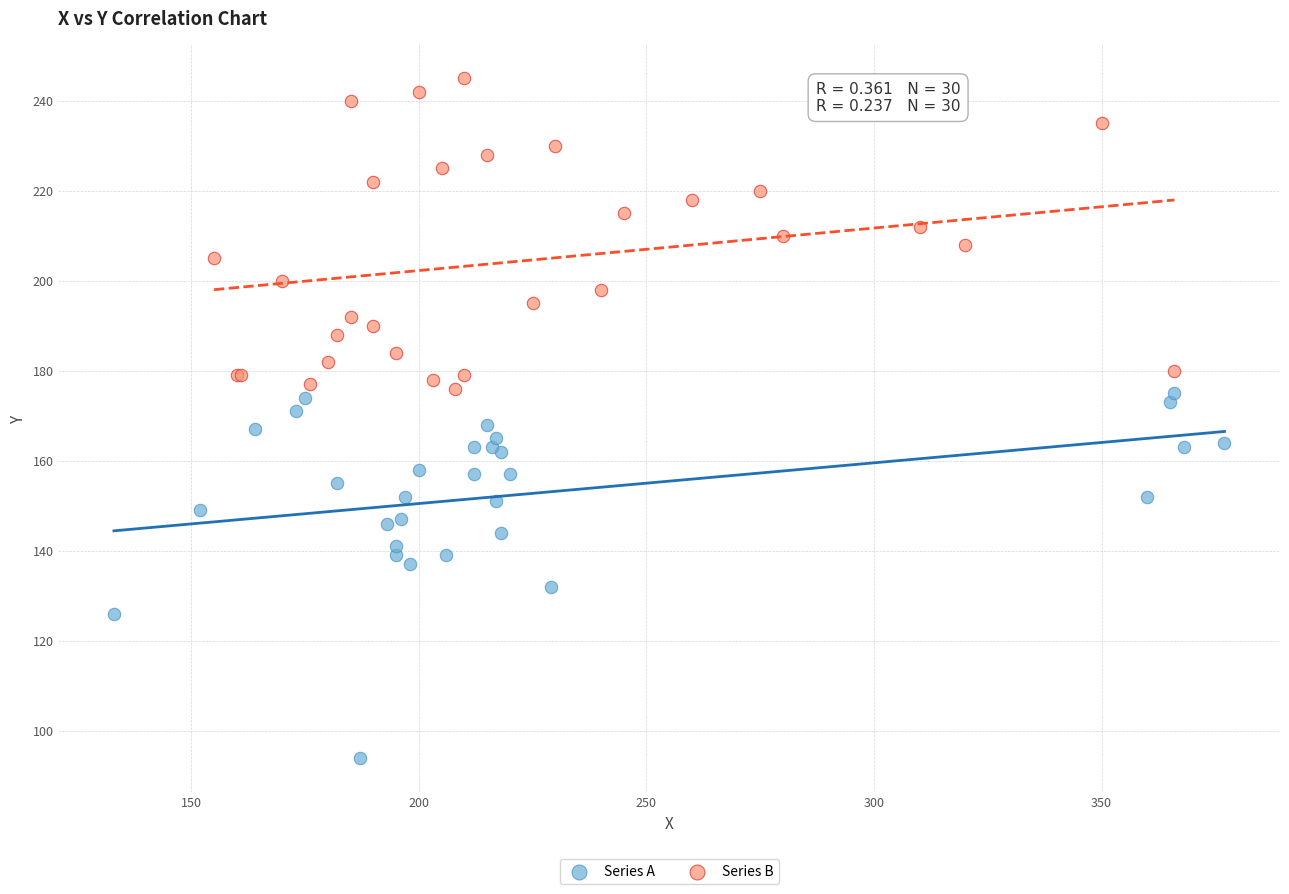

Which series contains the lowest Y value?

Series A